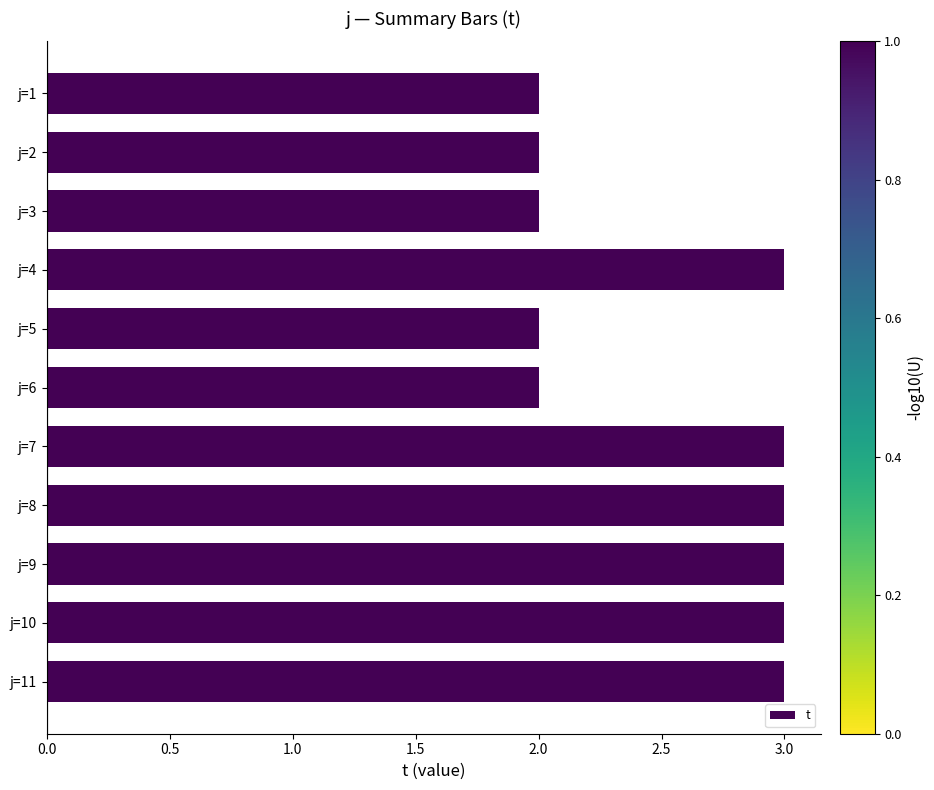

How many categories are shown in the chart?

11